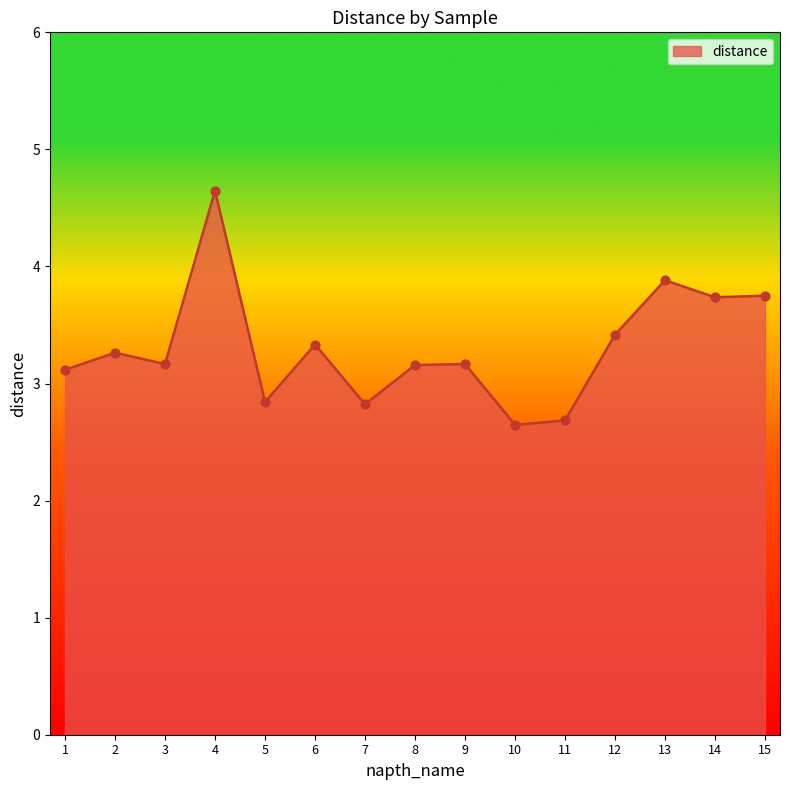

What is the change in value from 9 to 11?

-0.5